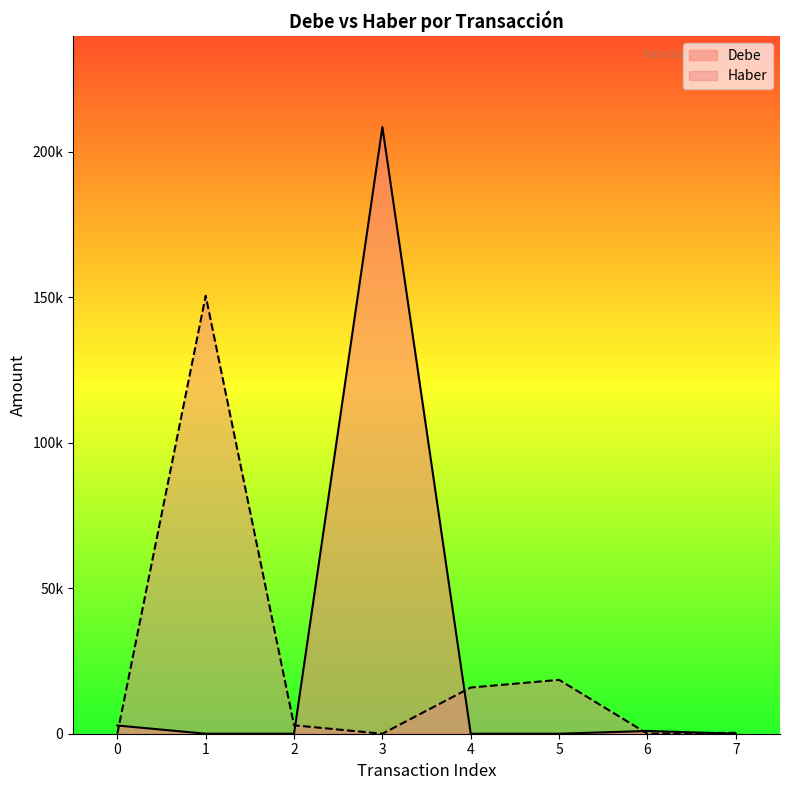

Reading right to left, transcribe all the data shown in this chart.

Debe: 0.0	950.0	0.0	0.0	208529.7	0.0	0.0	2828.1
Haber: 323.2	0.0	18523.0	15875.2	0.0	2890.0	150534.5	0.0